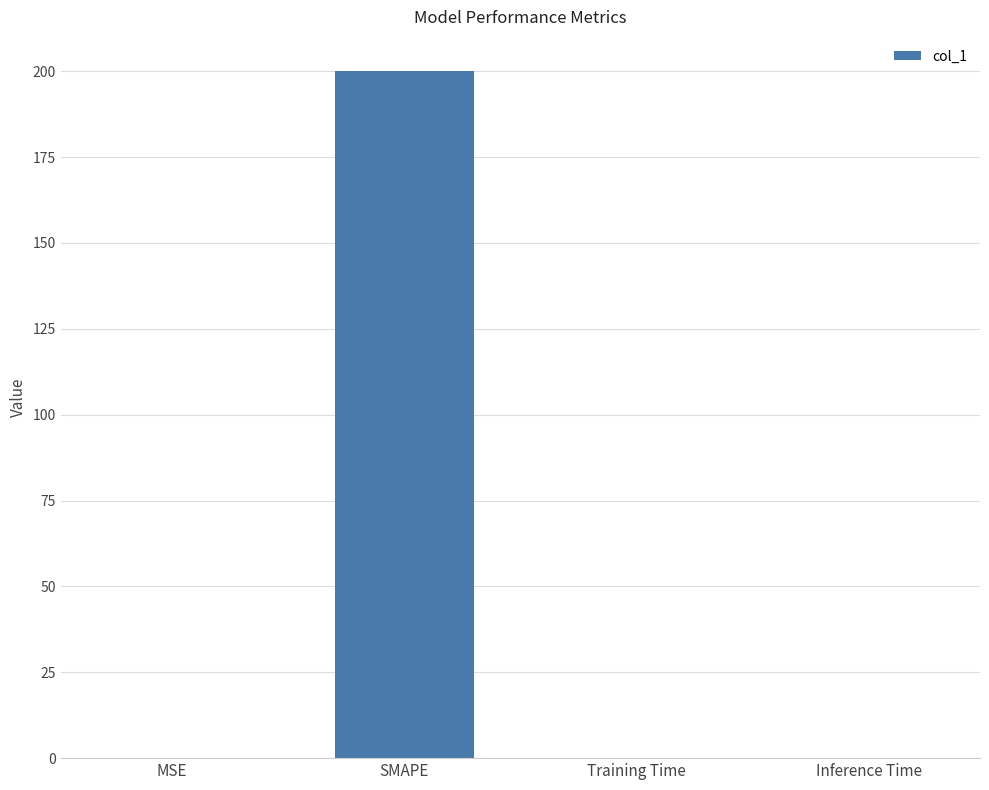

At which category does the chart reach its peak across all series?

SMAPE